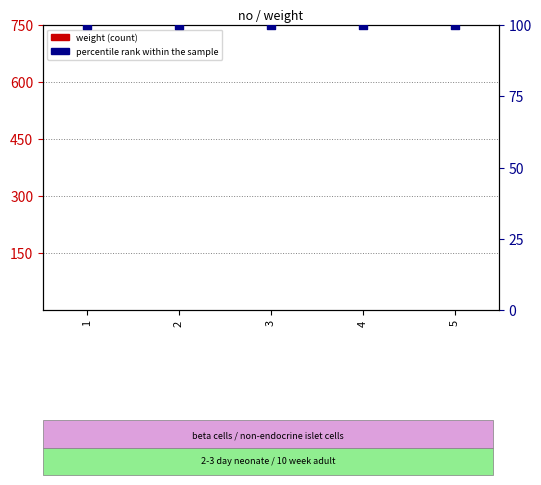

Which series reaches the minimum Y coordinate?

weight